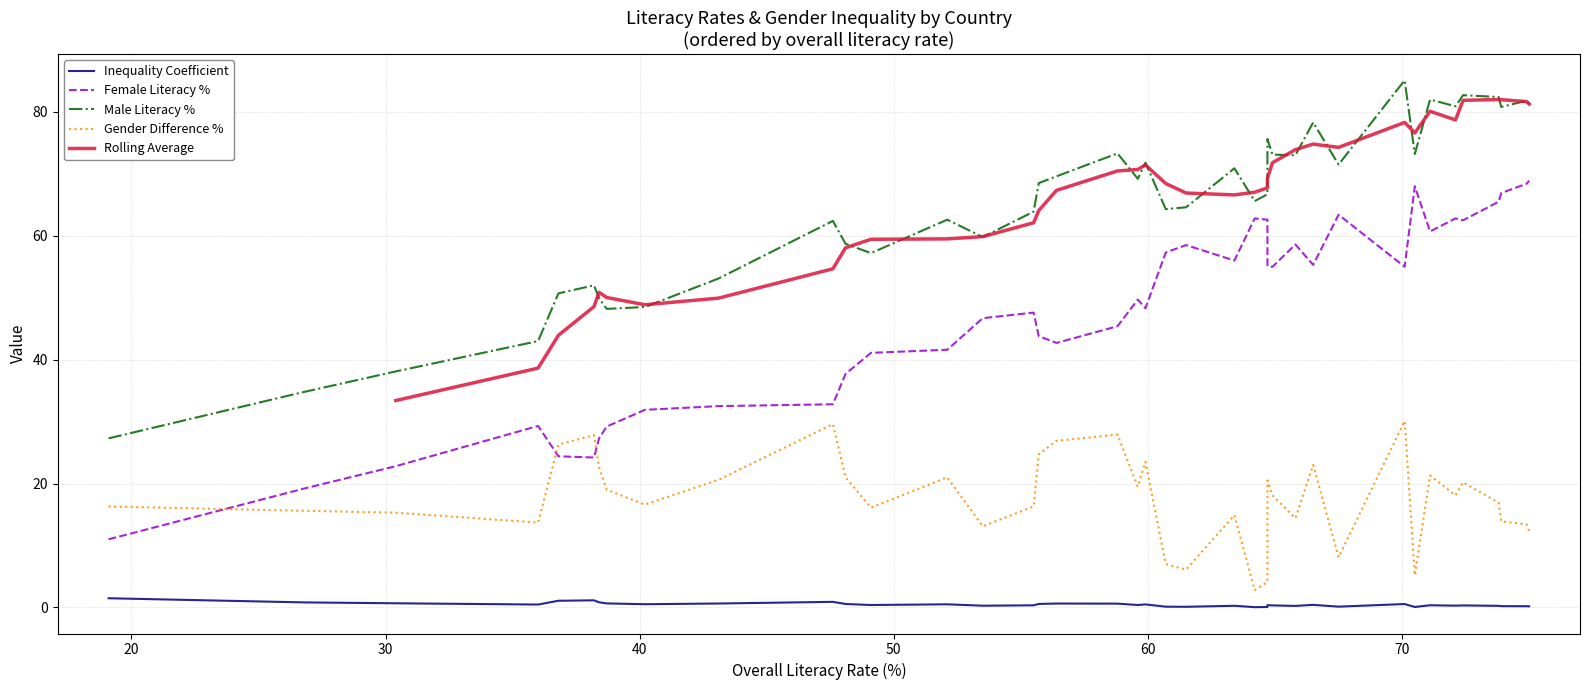

Does the chart display data point markers on the line(s)?

No